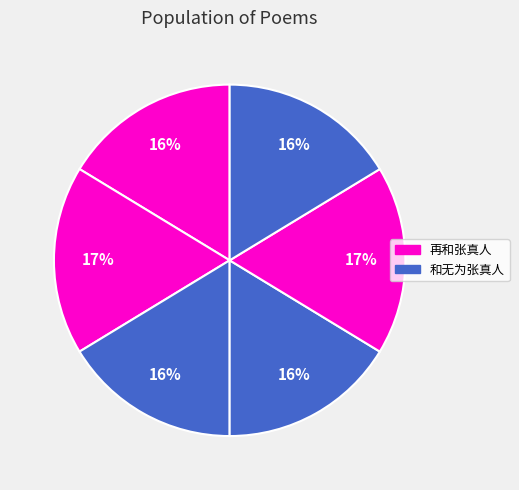

Count the number of slices in the pie.

6